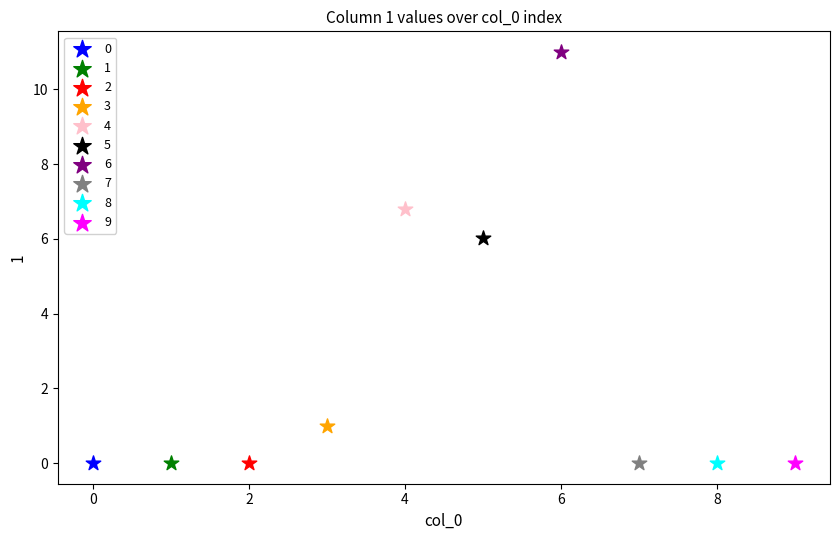

What are all the series names shown in the legend?

0, 1, 2, 3, 4, 5, 6, 7, 8, 9